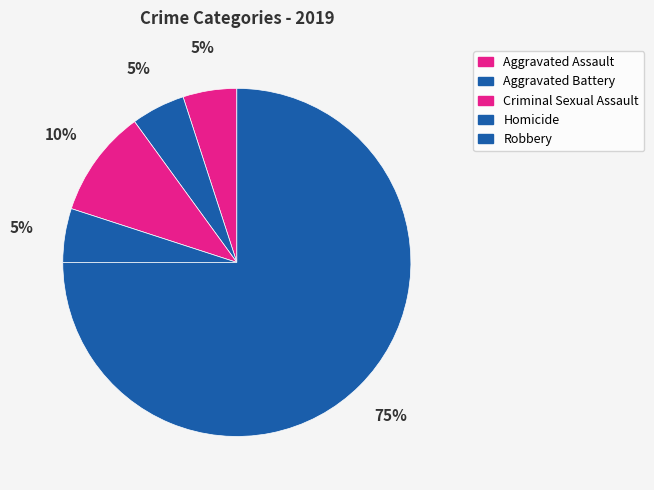

Is Robbery the majority of the pie?

Yes